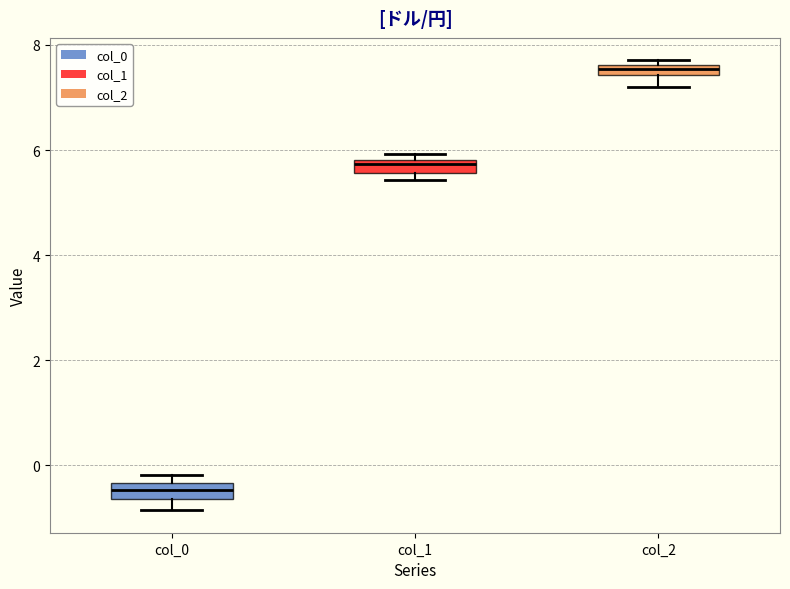

Where does the lower whisker of the box for col_0 end on the y-axis? The values are not printed on the chart, so give them approximately, as read against the axis.

-0.8